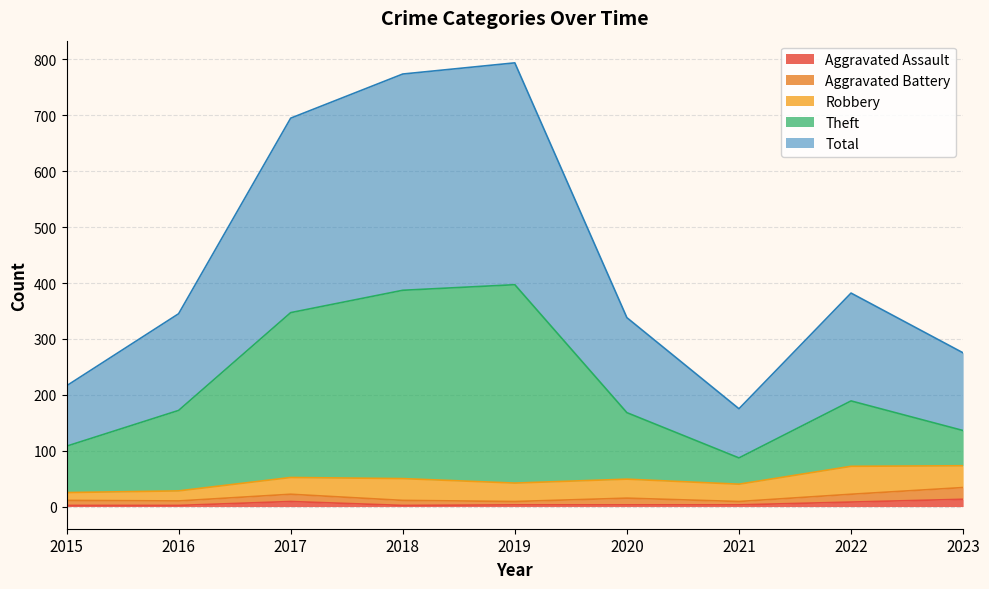

What is the sum of all Total values?

3994